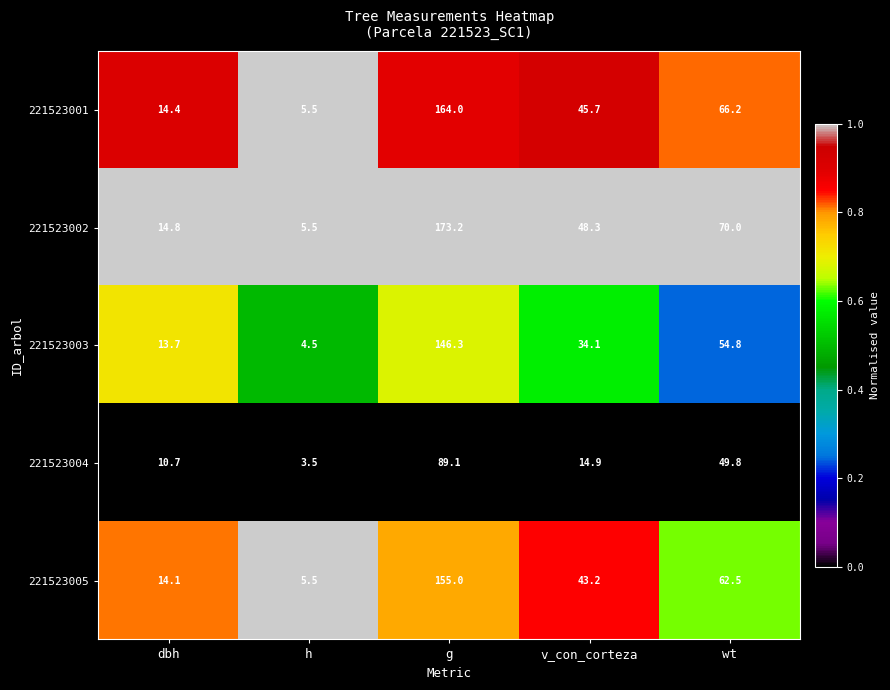

True or false: 221523005 has a value of 62.5 at wt.

True